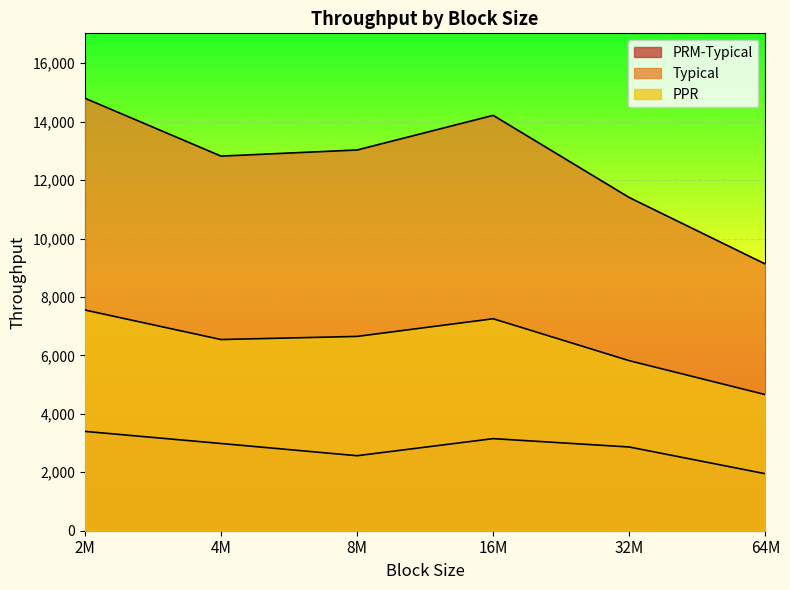

Reading left to right, extract all data points from this chart.

PRM-Typical: 3399.9	2985.1	2566.8	3151.6	2865.3	1950.8
Typical: 14801.4	12820.2	13029.5	14214.7	11403.2	9126.9
PPR: 7553.3	6542.3	6649.1	7253.9	5819.2	4657.5